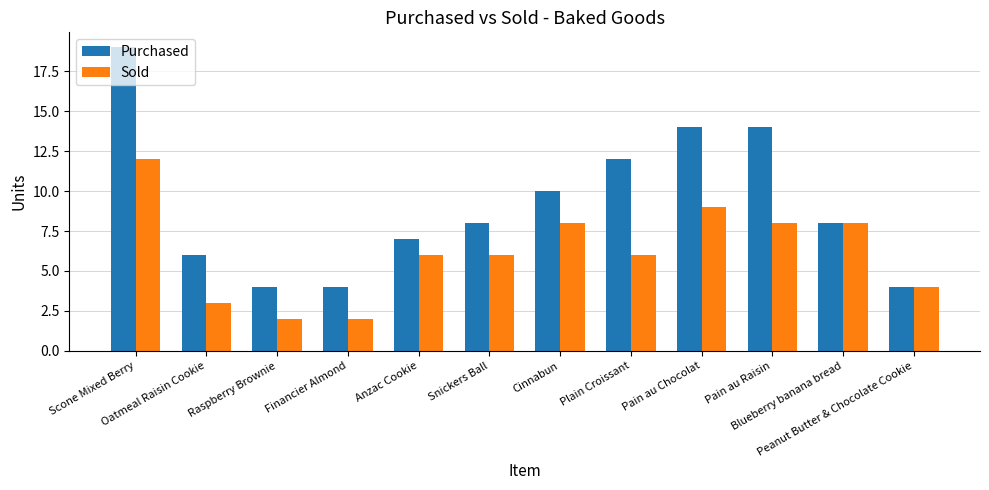

At which category is the sum across all series the highest?

Scone Mixed Berry